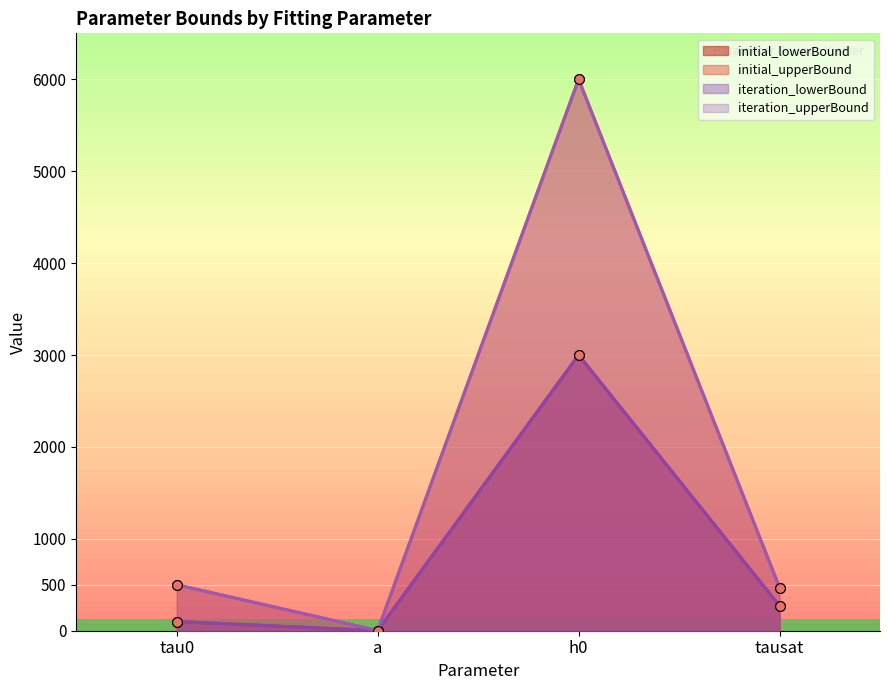

What is the total value across all series at tausat?

1480.0